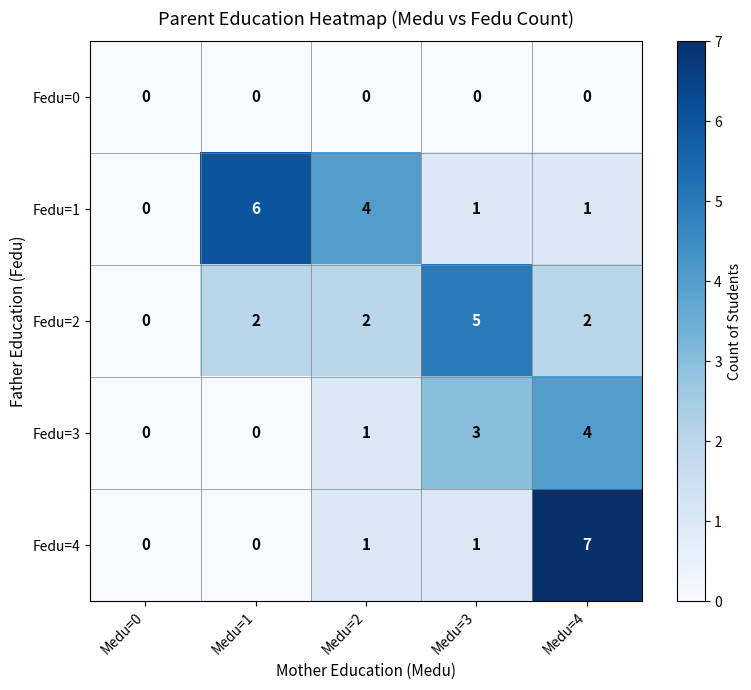

What is the spread (max minus min) of values at Medu=1?

6